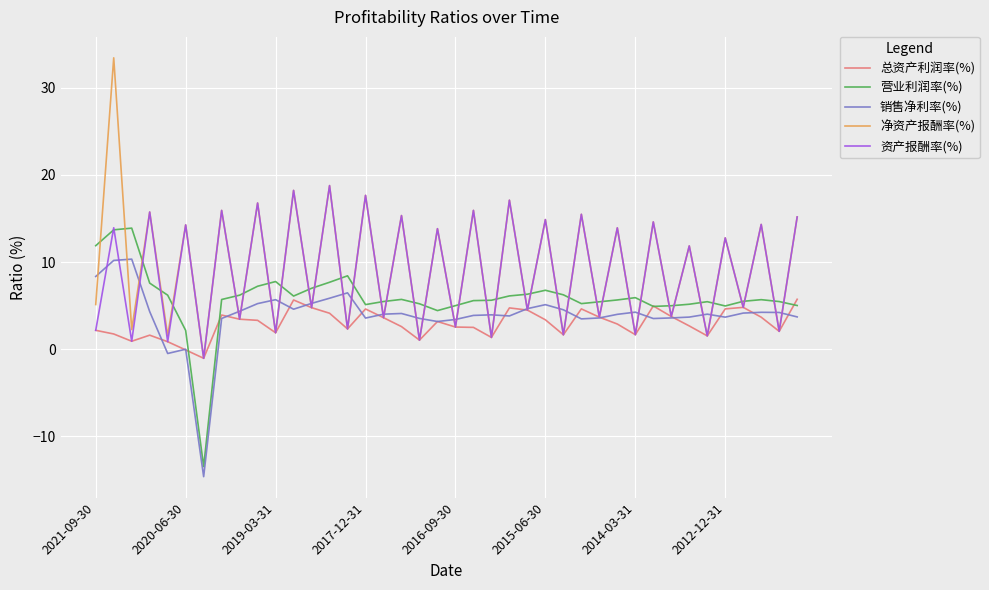

Is this an area chart (filled region under the line)?

No